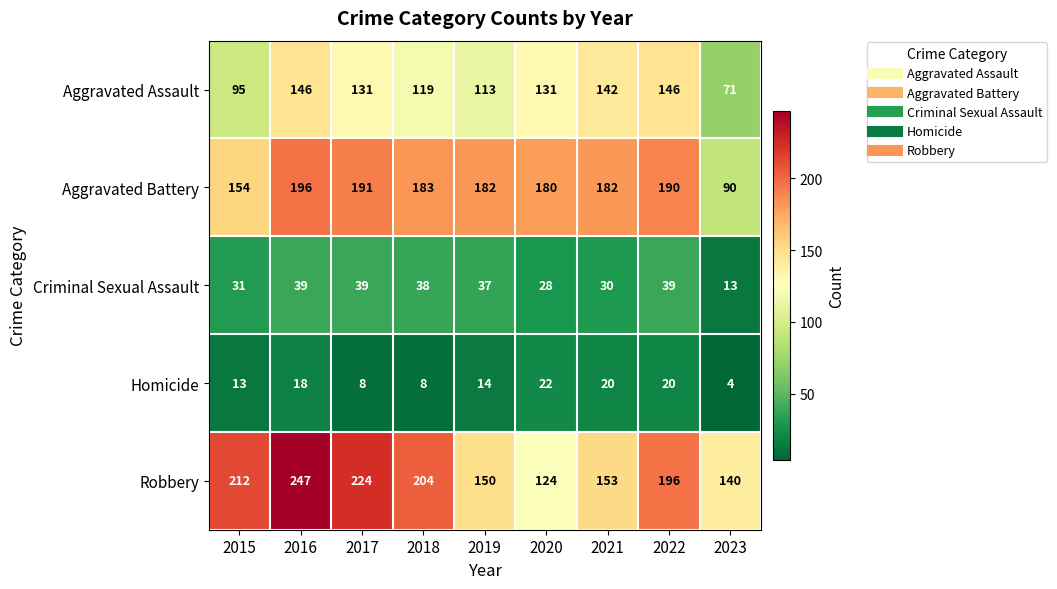

What is the total value across all series at 2019?

496